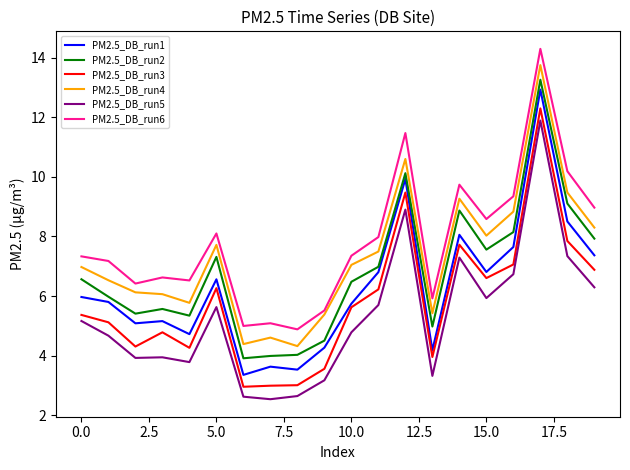

Which series has the largest range (max minus min)?

PM2.5_DB_run1